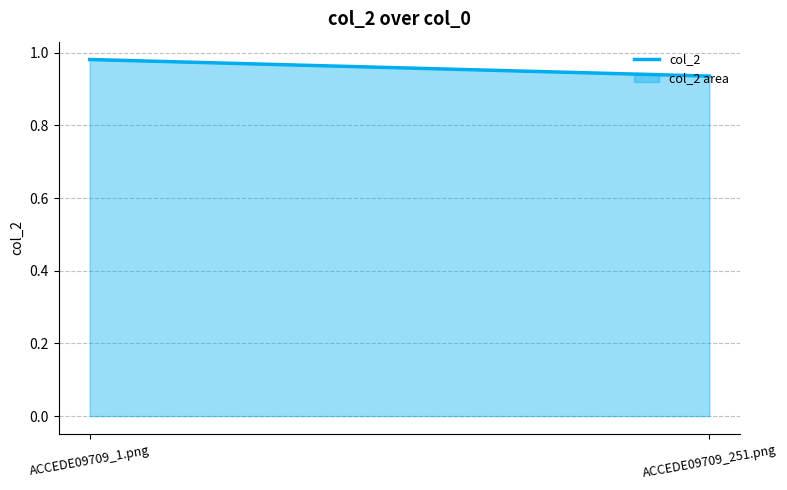

What is the smallest value displayed?

0.9